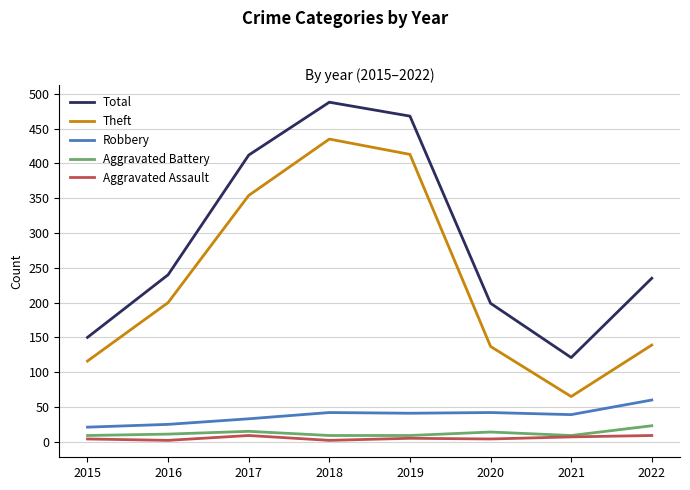

True or false: Aggravated Battery and Theft cross at least once.

False